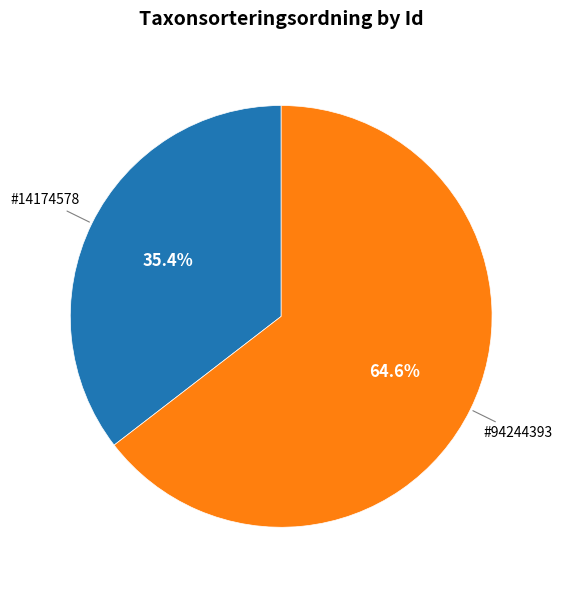

Is there any slice that represents more than half of the pie?

Yes